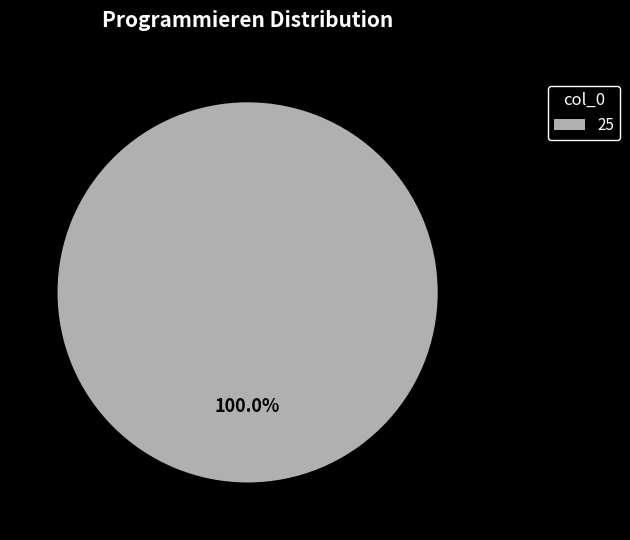

Is there any slice that represents more than half of the pie?

Yes